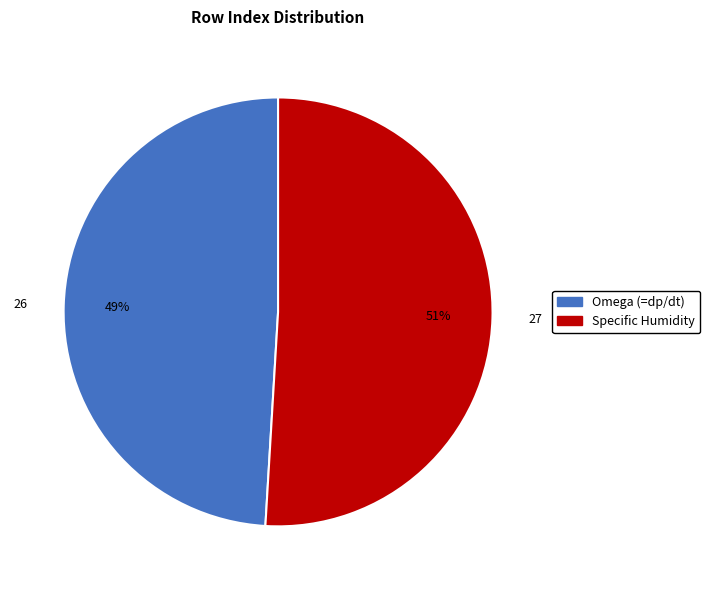

To the nearest percent, what percentage of the pie is Omega (=dp/dt)?

49%